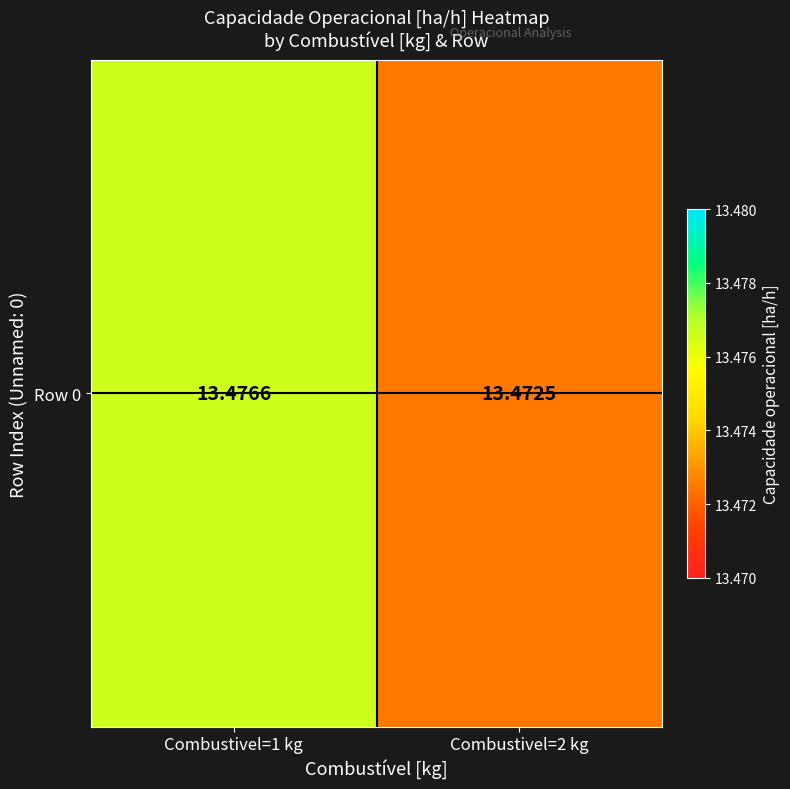

Which label corresponds to the largest value in the chart?

Combustivel=1 kg